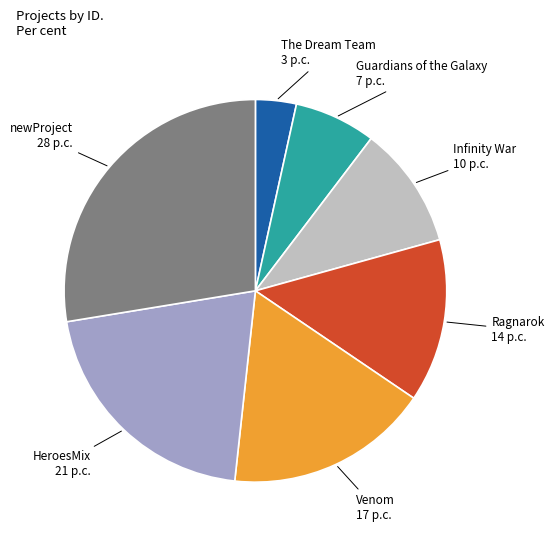

Count the number of slices in the pie.

7